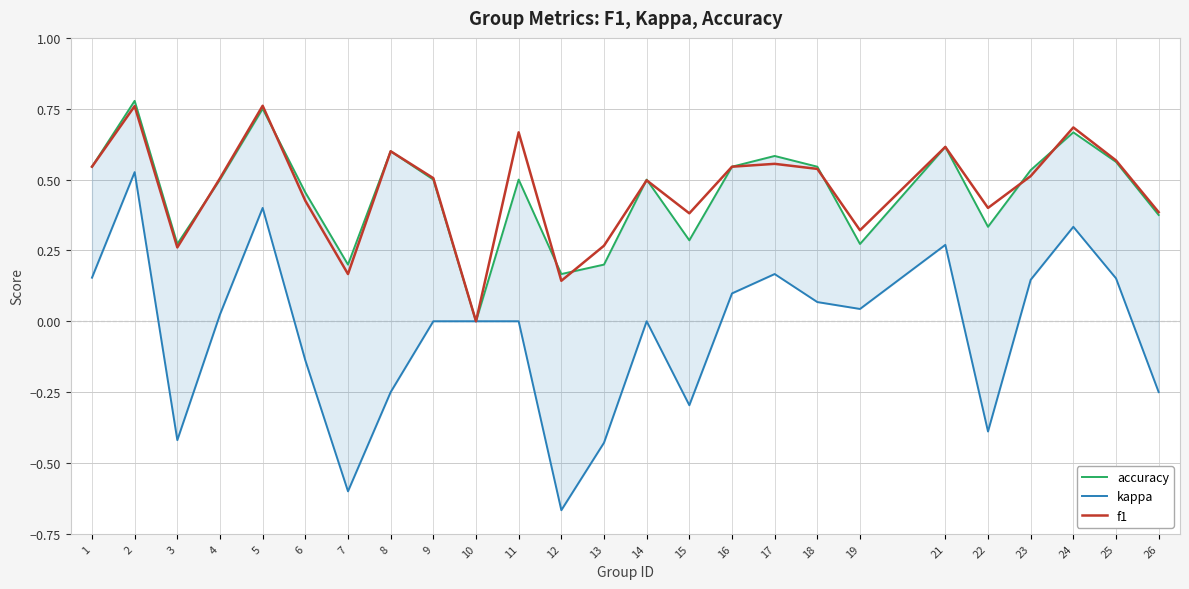

Reading left to right, transcribe all the data shown in this chart.

accuracy: 0.5	0.8	0.3	0.5	0.8	0.5	0.2	0.6	0.5	0.0	0.5	0.2	0.2	0.5	0.3	0.5	0.6	0.5	0.3	0.6	0.3	0.5	0.7	0.6	0.4
kappa: 0.2	0.5	-0.4	0.0	0.4	-0.1	-0.6	-0.2	0.0	0.0	0.0	-0.7	-0.4	0.0	-0.3	0.1	0.2	0.1	0.0	0.3	-0.4	0.1	0.3	0.2	-0.2
f1: 0.5	0.8	0.3	0.5	0.8	0.4	0.2	0.6	0.5	0.0	0.7	0.1	0.3	0.5	0.4	0.5	0.6	0.5	0.3	0.6	0.4	0.5	0.7	0.6	0.4